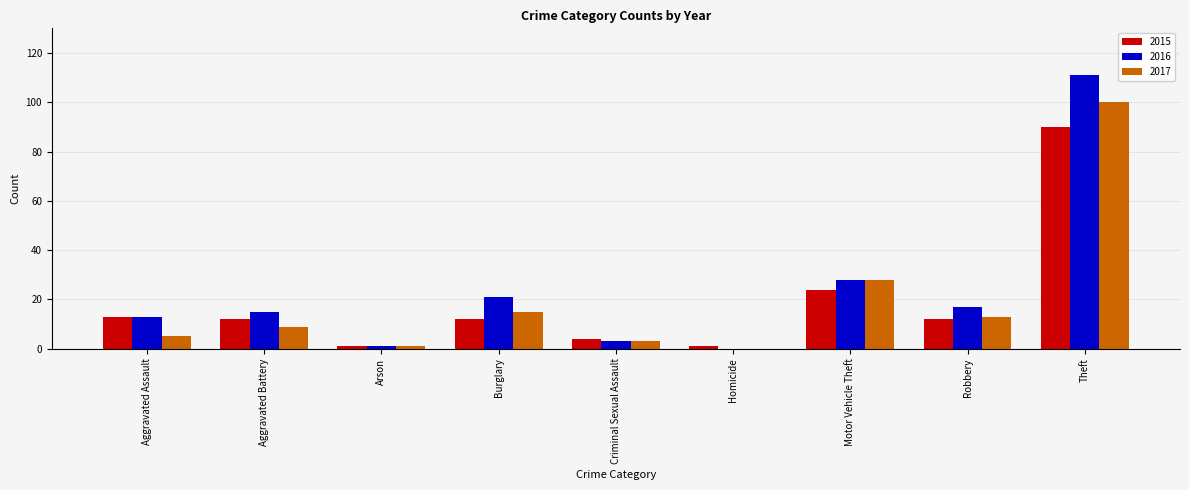

What is the sum of all 2017 values?

174